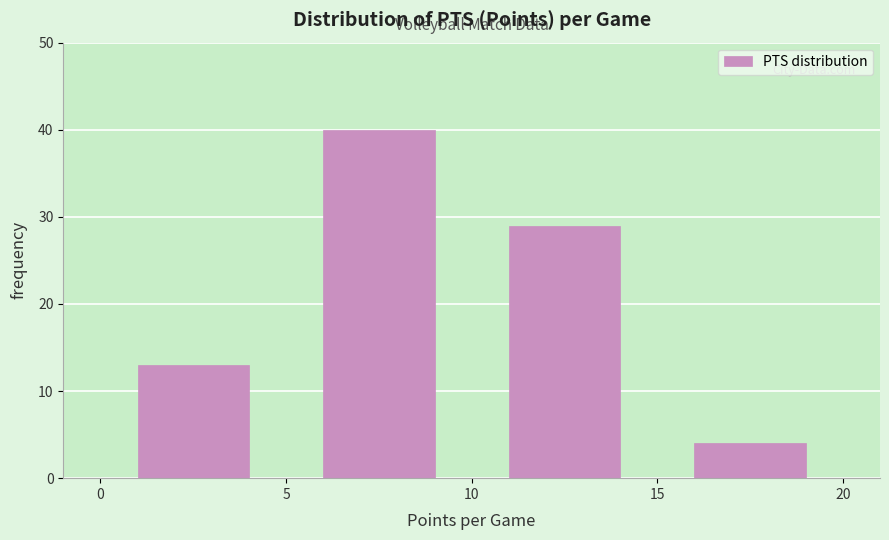

Reading left to right, list every bar in this chart as the range it spans on the x-axis followed by its height. The values are not printed on the chart, so give them approximately, as read against the axis.

0 to 5: 13
5 to 10: 40
10 to 15: 29
15 to 20: 4